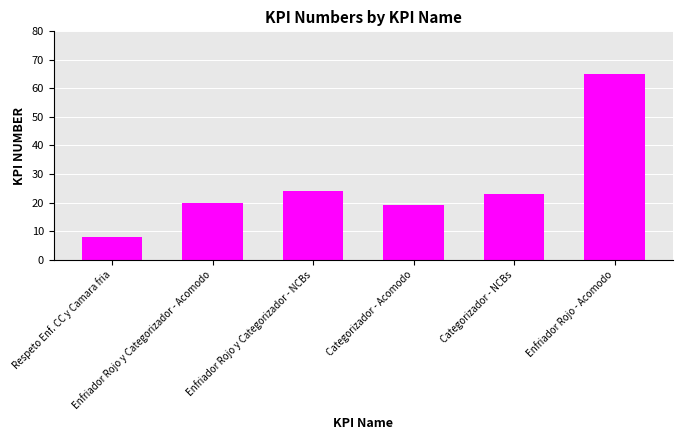

What is the label of the 4th bar from the right?

Enfriador Rojo y Categorizador - NCBs